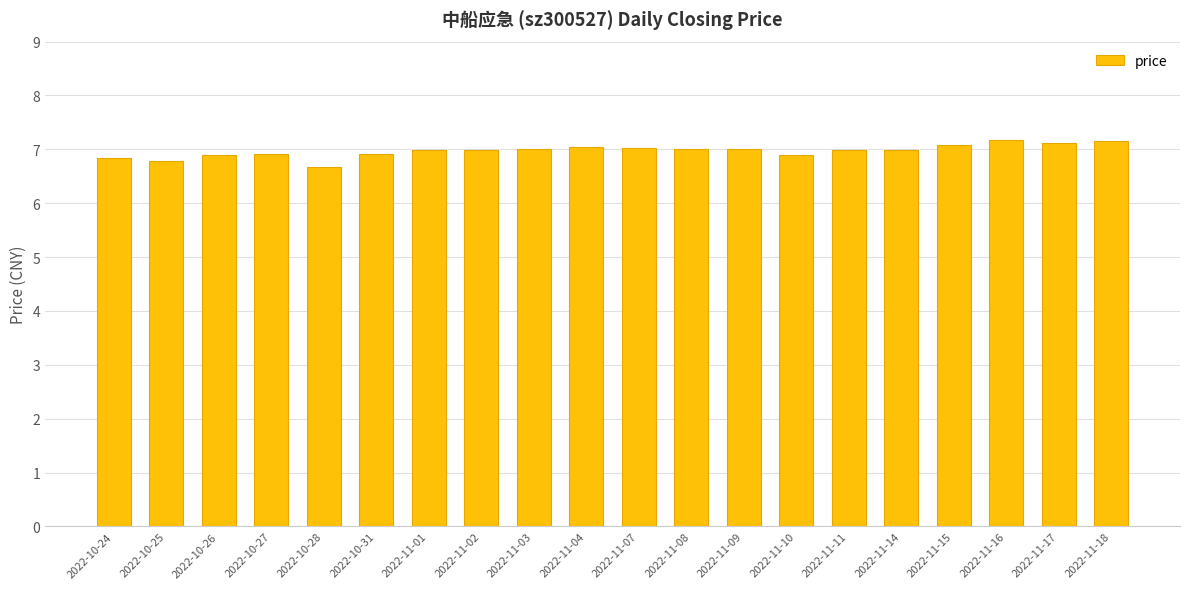

What value does the data have at 2022-11-02?

7.0